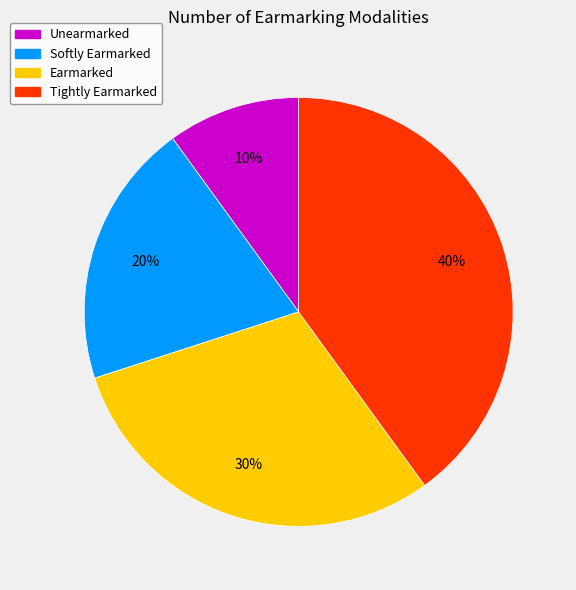

Rank the categories by value from lowest to highest.

Unearmarked, Softly Earmarked, Earmarked, Tightly Earmarked